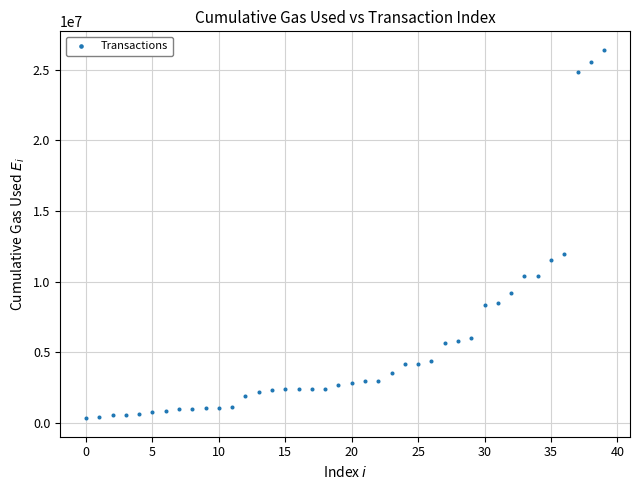

What Y value in the scatter plot is closest to 13375933?

11948751